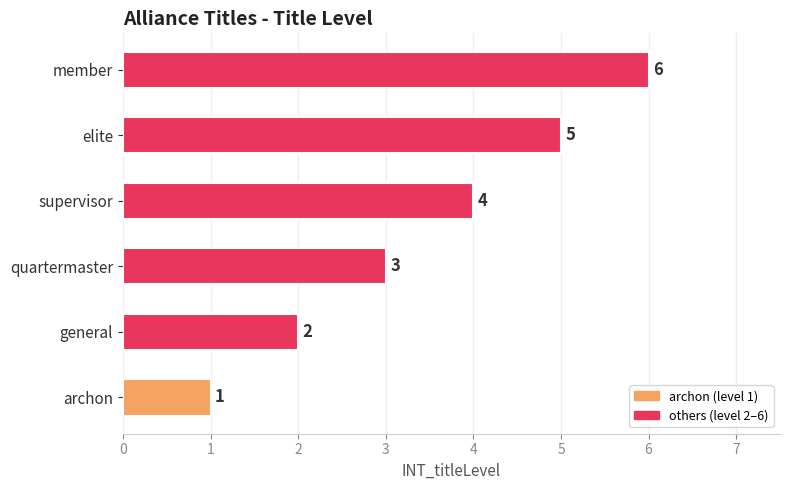

True or false: the data shows 5 at elite.

True